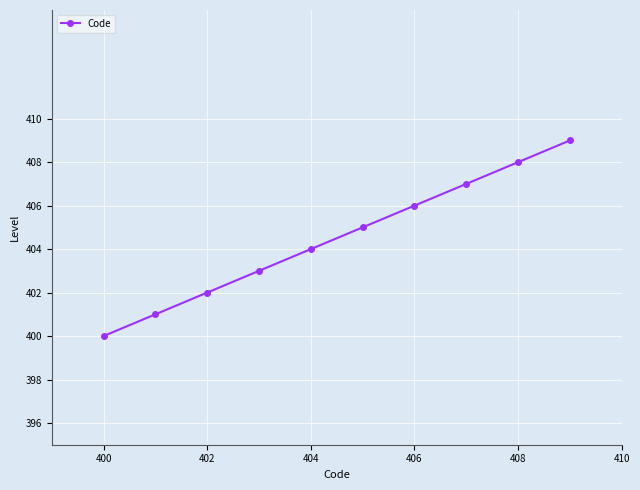

What is the sum of all values?

4045